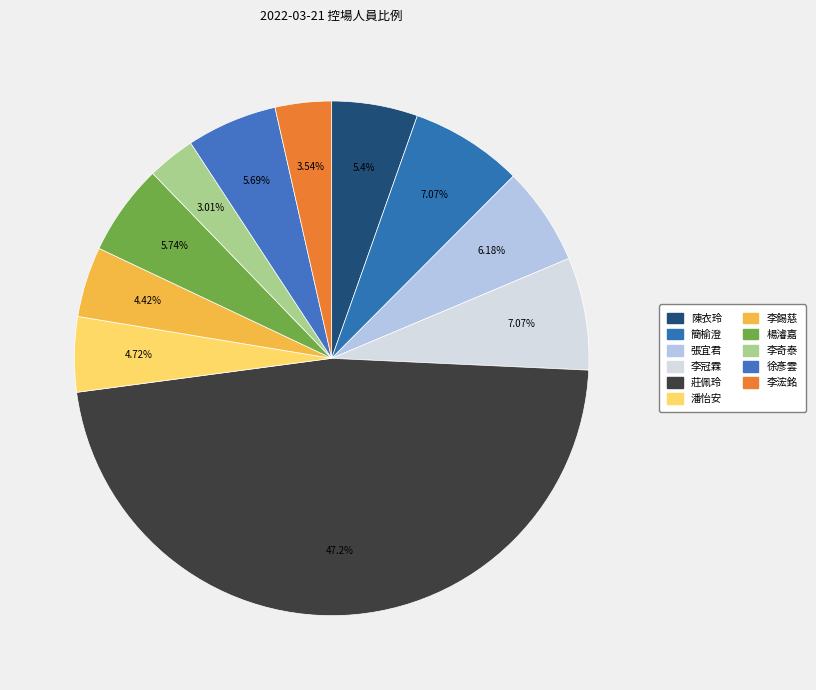

Does any single category account for the majority?

No